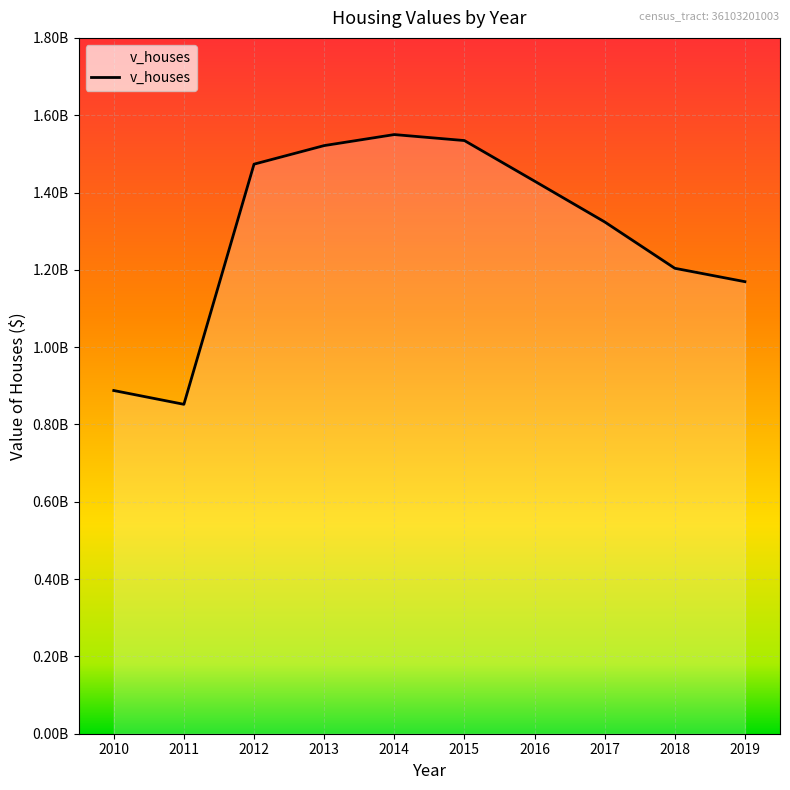

Which category has the lowest value across all series?

2011